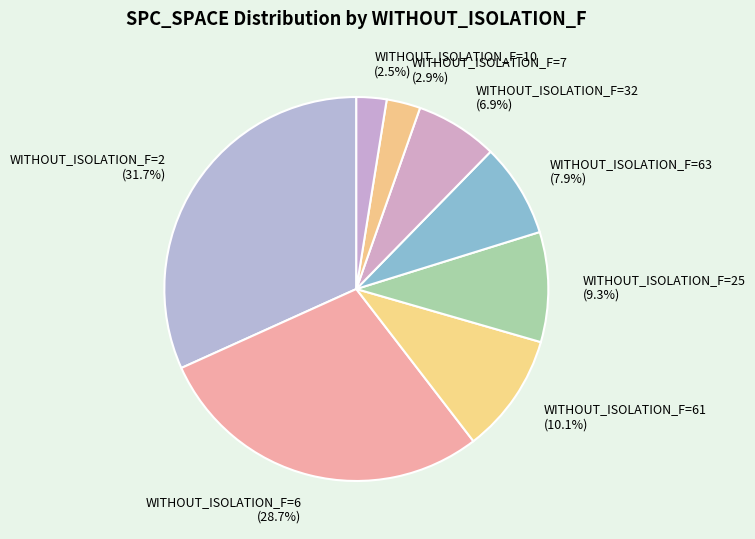

What portion of the pie excludes WITHOUT_ISOLATION_F=61?

89.9%